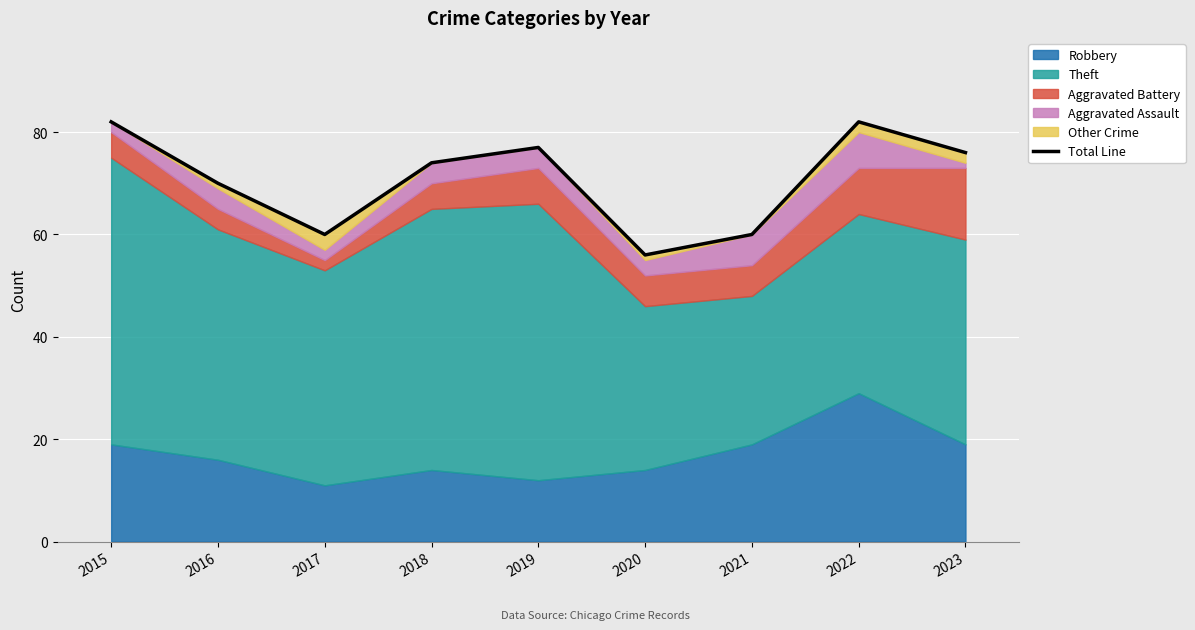

Rank the categories by value from lowest to highest.

2020, 2017, 2021, 2016, 2018, 2023, 2019, 2015, 2022